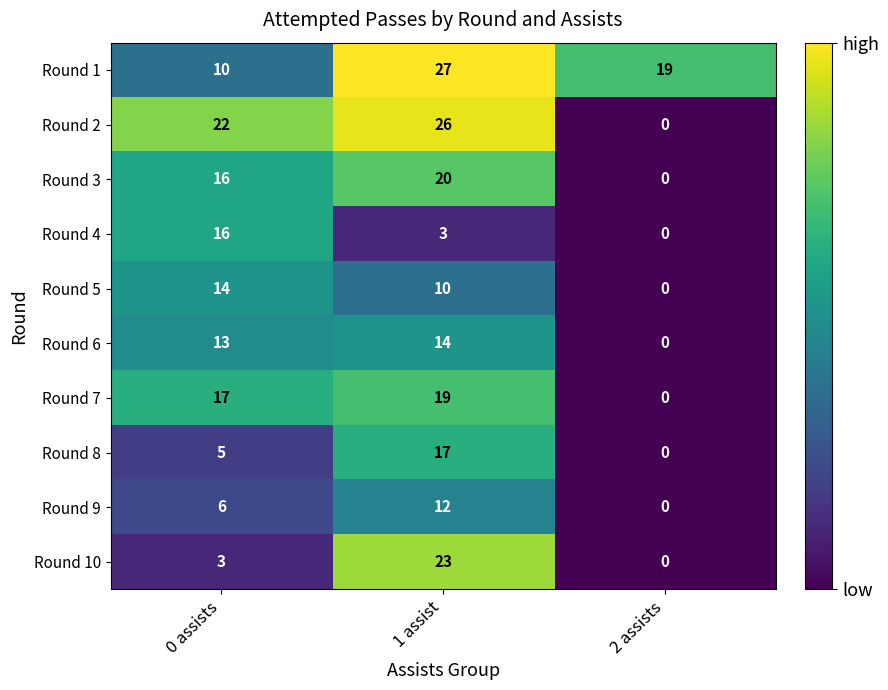

How many positive values does the Round 5 series have?

2